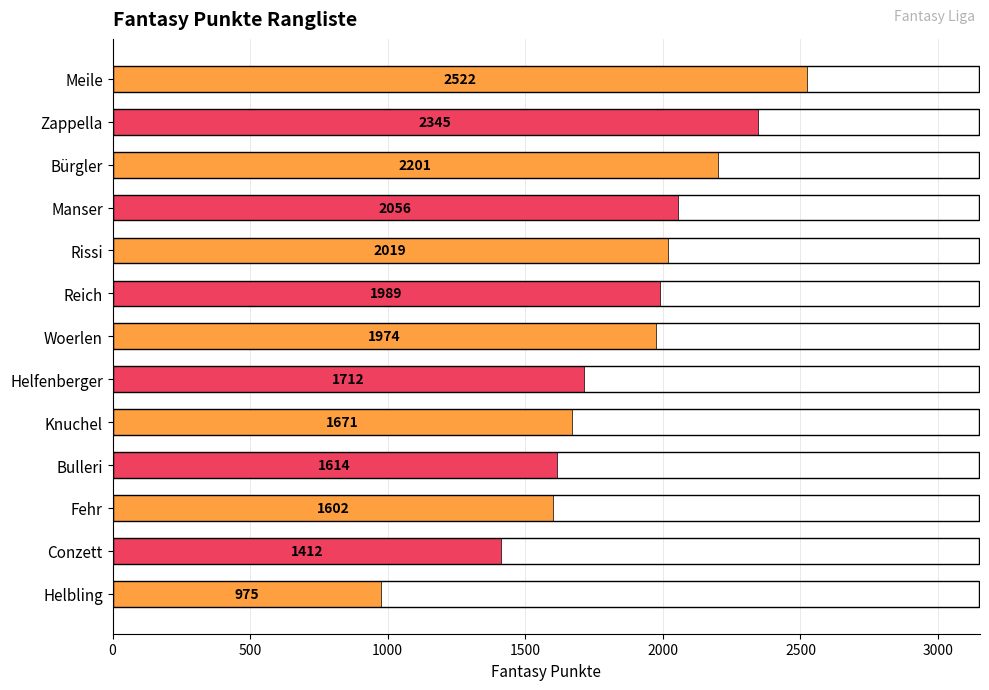

What is the difference between the maximum and minimum values?

1547